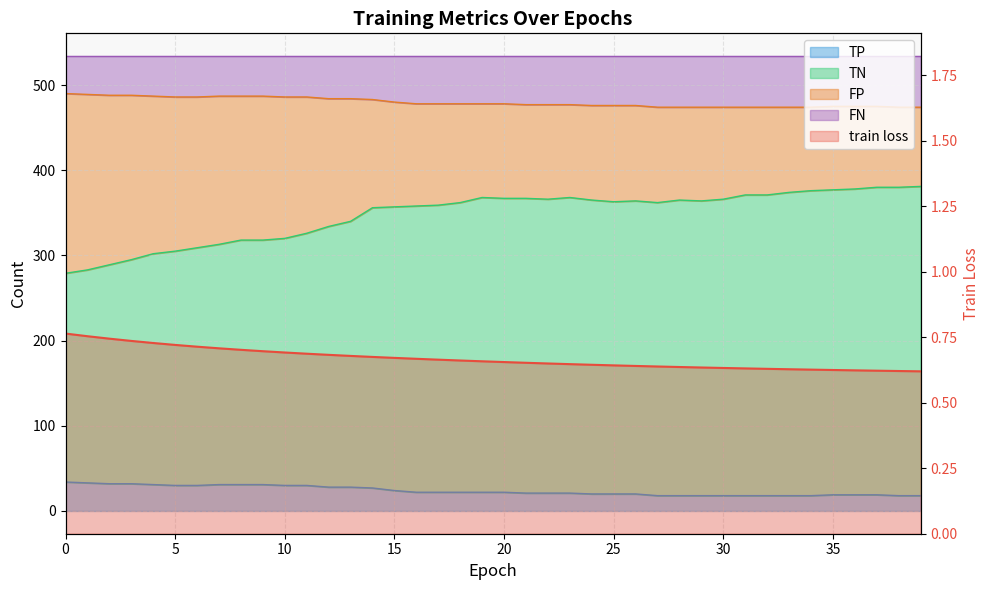

True or false: train loss and TN cross at least once.

False